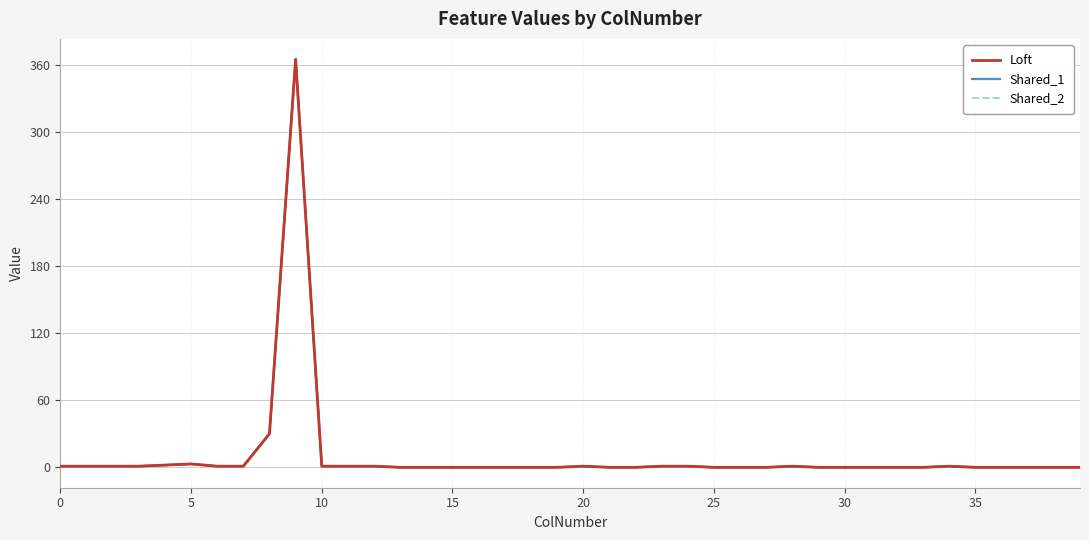

The value of Loft at 24 is 1. True or false?

True